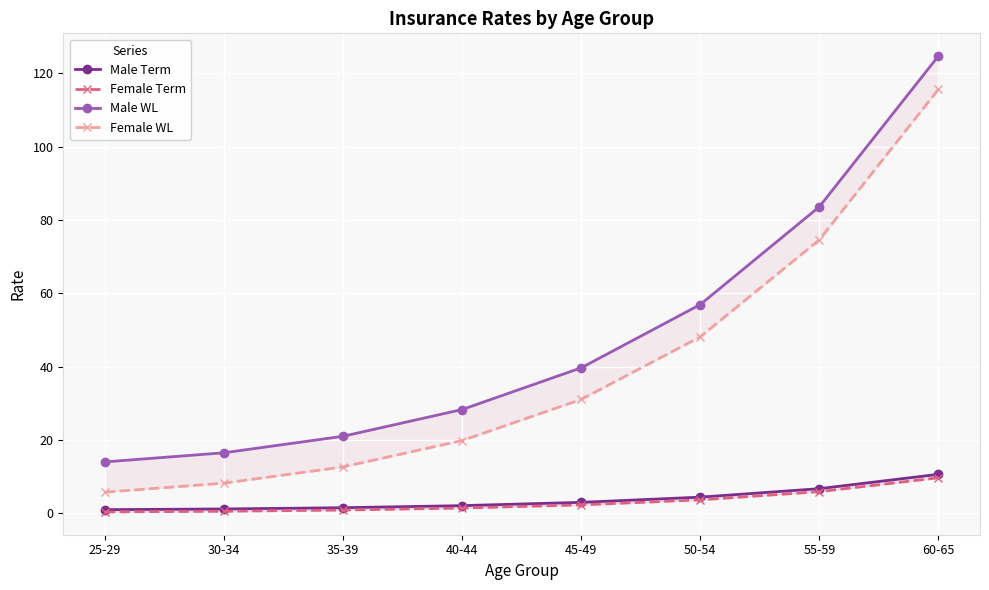

Is the value of Female Term at 50-54 greater than the value of Male Term at 25-29?

Yes